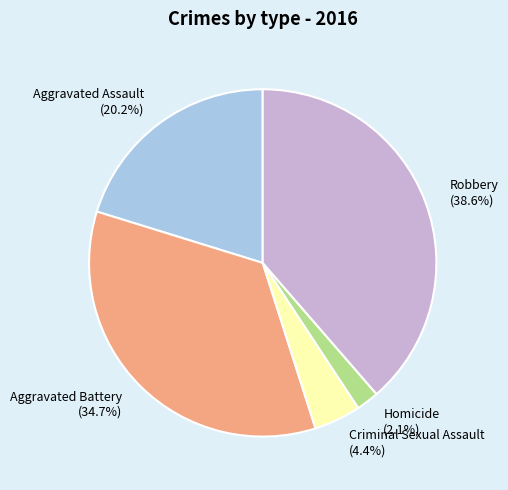

Is there any slice that represents more than half of the pie?

No